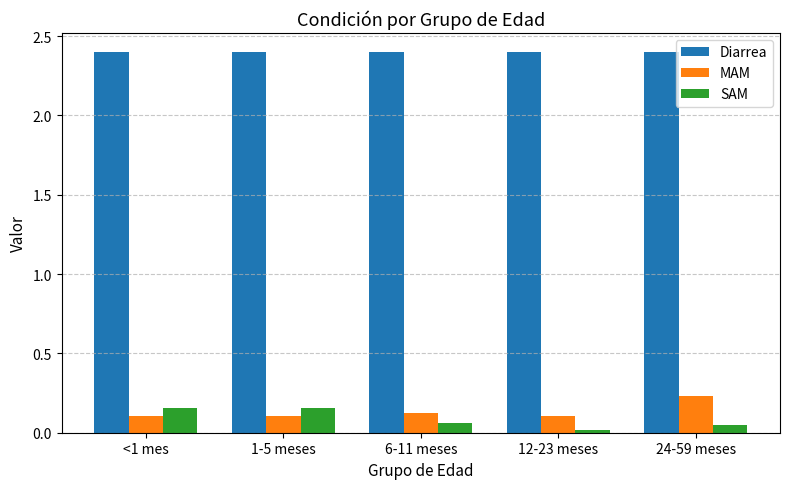

Is the value of SAM at 12-23 meses greater than the value of MAM at 6-11 meses?

No